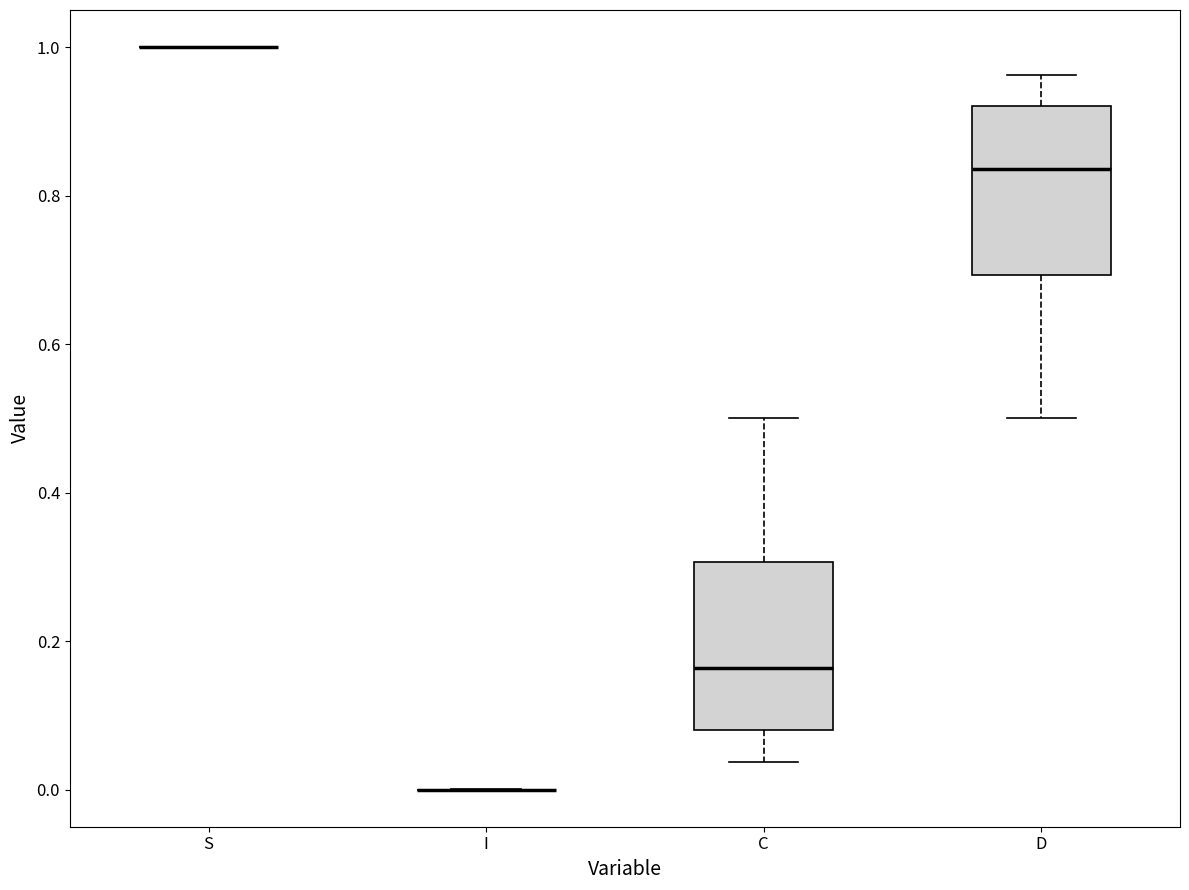

Reading left to right, transcribe this box plot: for each box, give where its median line is, the range the box spans, and where its two whiskers end, as read against the y-axis. The values are not printed on the chart, so give them approximately, as read against the axis.

S: box collapsed to a line at 1.00, whiskers 1.00 to 1.00
I: box collapsed to a line at 0.00, whiskers 0.00 to 0.00
C: median 0.16, box 0.08 to 0.30, whiskers 0.04 to 0.50
D: median 0.84, box 0.70 to 0.92, whiskers 0.50 to 0.96